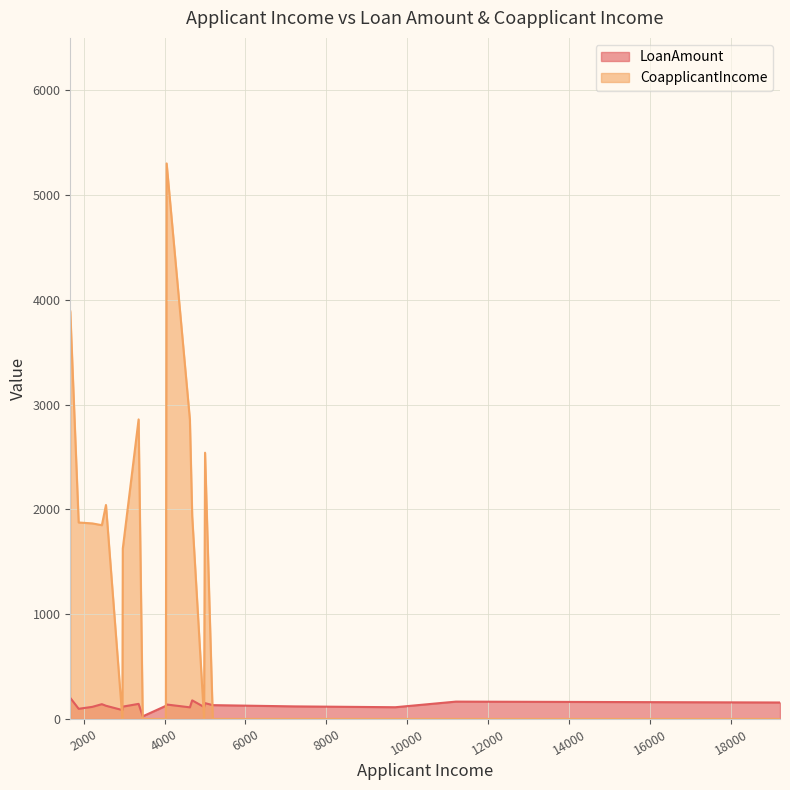

How many data points in CoapplicantIncome are above 1849?

10